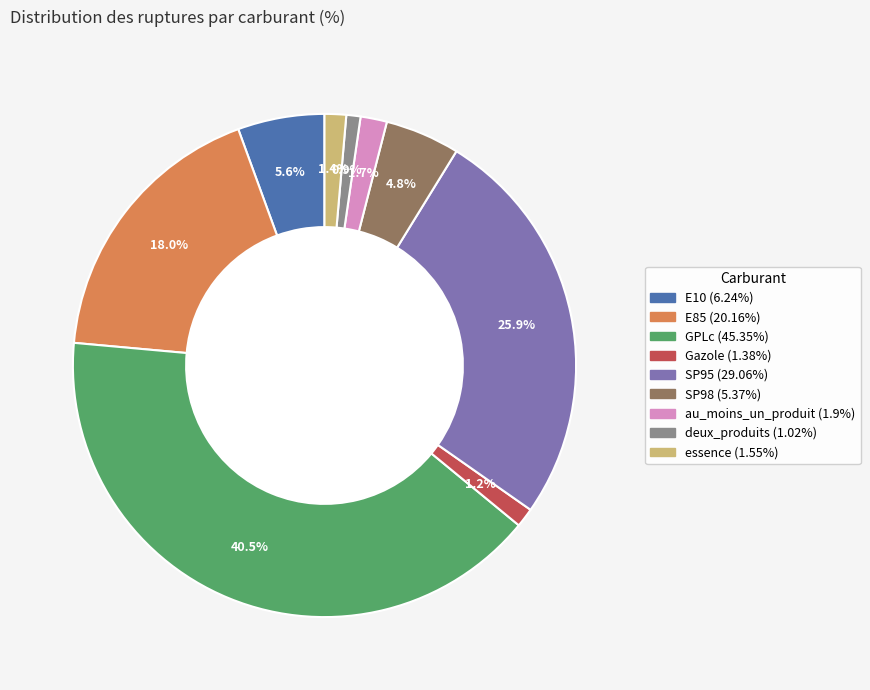

Which category has the biggest portion of the pie?

GPLc